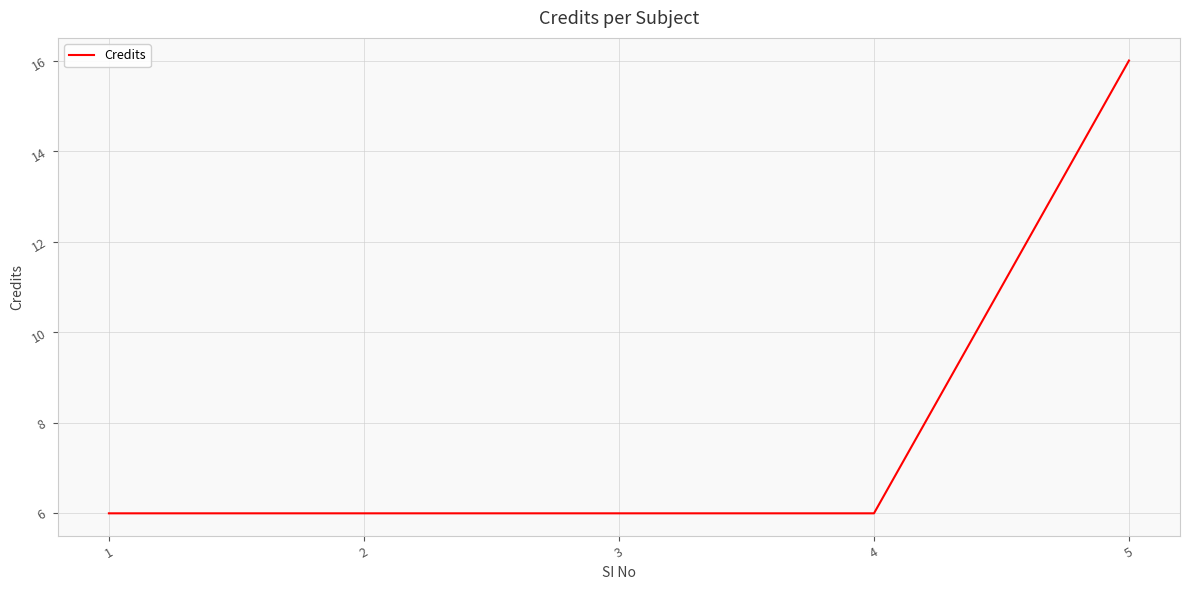

How many distinct data groups are displayed?

1